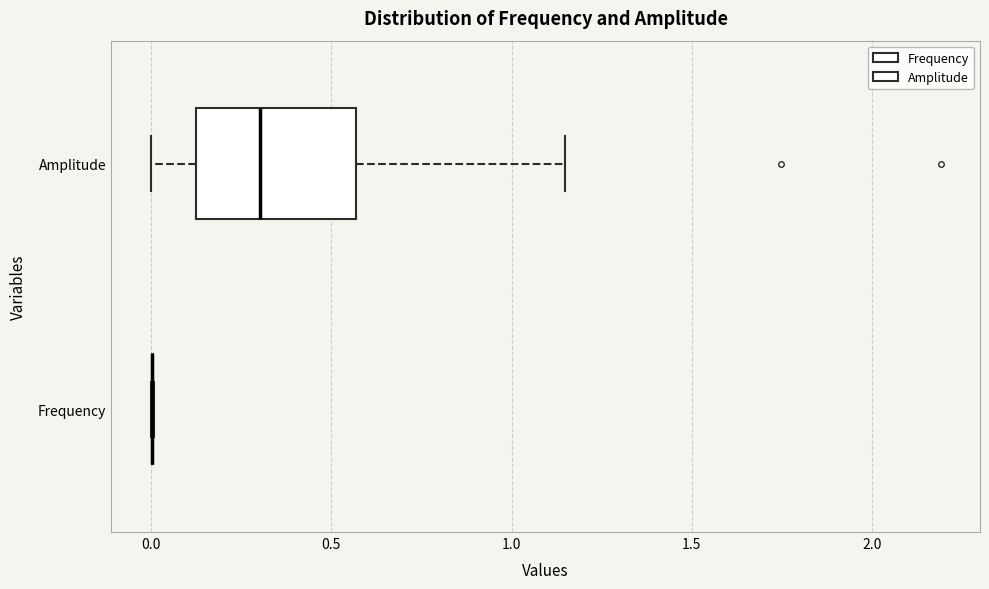

Where is the right edge of the box for Amplitude on the x-axis? The values are not printed on the chart, so give them approximately, as read against the axis.

0.55